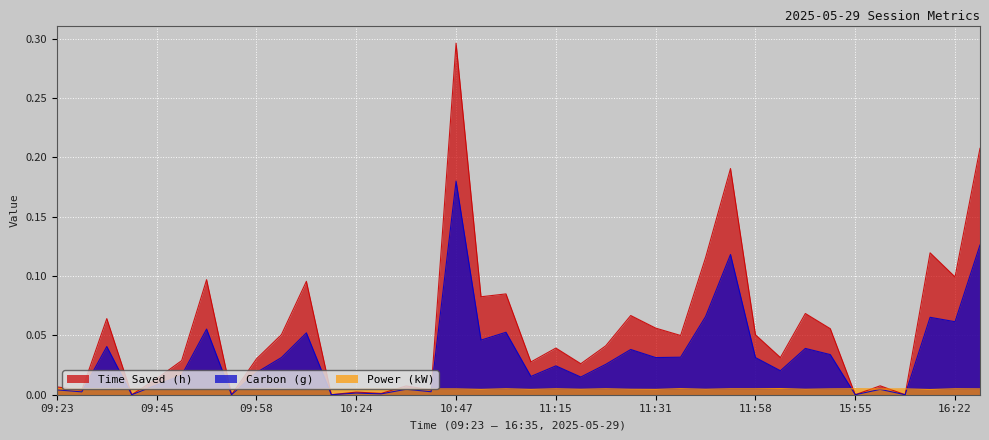

Reading left to right, what are all the values shown in this chart?

Time Saved (h): 09:23=0.0	09:25=0.0	09:30=0.1	09:43=0.0	09:45=0.0	09:48=0.0	09:54=0.1	09:56=0.0	09:58=0.0	10:02=0.1	10:08=0.1	10:23=0.0	10:24=0.0	10:25=0.0	10:26=0.0	10:28=0.0	10:47=0.3	10:53=0.1	10:58=0.1	11:01=0.0	11:15=0.0	11:19=0.0	11:22=0.0	11:26=0.1	11:31=0.1	11:34=0.0	11:42=0.1	11:54=0.2	11:58=0.1	14:03=0.0	14:08=0.1	14:12=0.1	15:55=0.0	15:56=0.0	16:08=0.0	16:16=0.1	16:22=0.1	16:35=0.2
Carbon (g): 09:23=0.0	09:25=0.0	09:30=0.0	09:43=0.0	09:45=0.0	09:48=0.0	09:54=0.1	09:56=0.0	09:58=0.0	10:02=0.0	10:08=0.1	10:23=0.0	10:24=0.0	10:25=0.0	10:26=0.0	10:28=0.0	10:47=0.2	10:53=0.0	10:58=0.1	11:01=0.0	11:15=0.0	11:19=0.0	11:22=0.0	11:26=0.0	11:31=0.0	11:34=0.0	11:42=0.1	11:54=0.1	11:58=0.0	14:03=0.0	14:08=0.0	14:12=0.0	15:55=0.0	15:56=0.0	16:08=0.0	16:16=0.1	16:22=0.1	16:35=0.1
Power (kW): 09:23=0.0	09:25=0.0	09:30=0.0	09:43=0.0	09:45=0.0	09:48=0.0	09:54=0.0	09:56=0.0	09:58=0.0	10:02=0.0	10:08=0.0	10:23=0.0	10:24=0.0	10:25=0.0	10:26=0.0	10:28=0.0	10:47=0.0	10:53=0.0	10:58=0.0	11:01=0.0	11:15=0.0	11:19=0.0	11:22=0.0	11:26=0.0	11:31=0.0	11:34=0.0	11:42=0.0	11:54=0.0	11:58=0.0	14:03=0.0	14:08=0.0	14:12=0.0	15:55=0.0	15:56=0.0	16:08=0.0	16:16=0.0	16:22=0.0	16:35=0.0